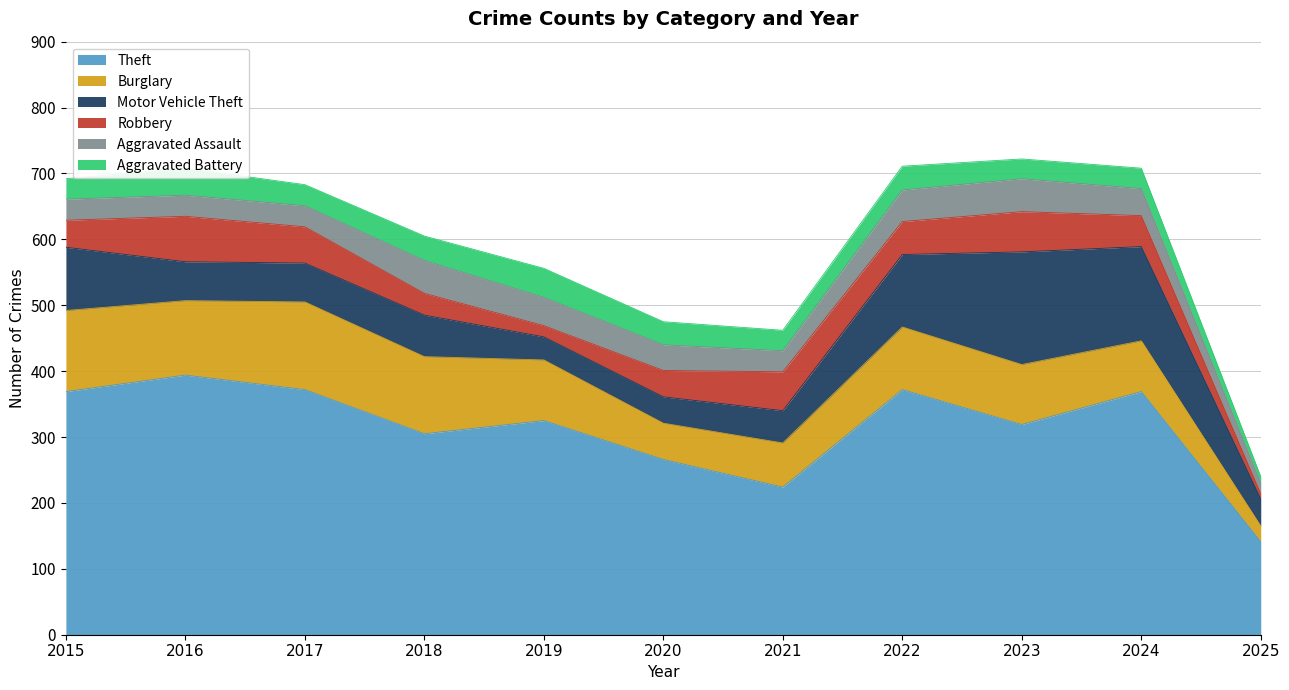

At how many categories does at least one series exceed 258?

9